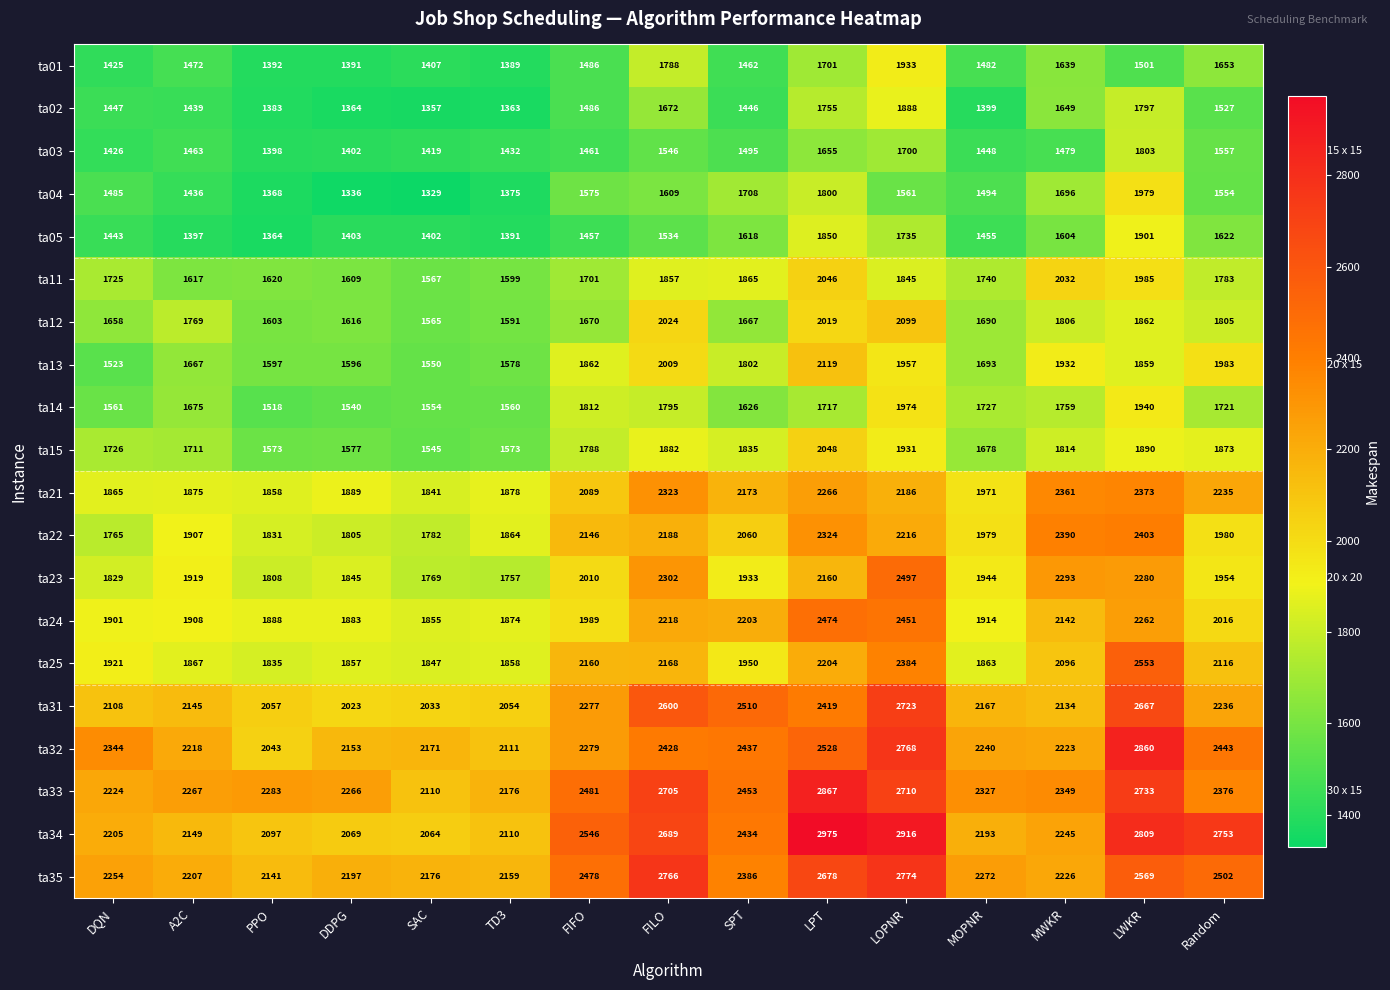

How many series are shown in this chart?

20